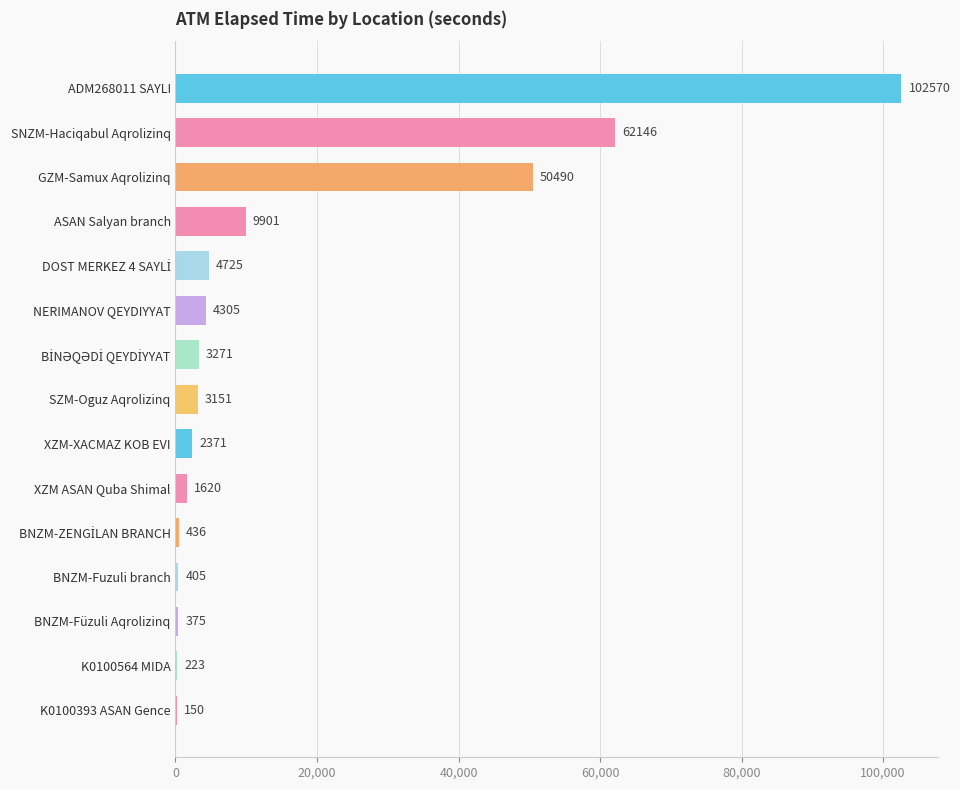

How many series are shown in this chart?

1